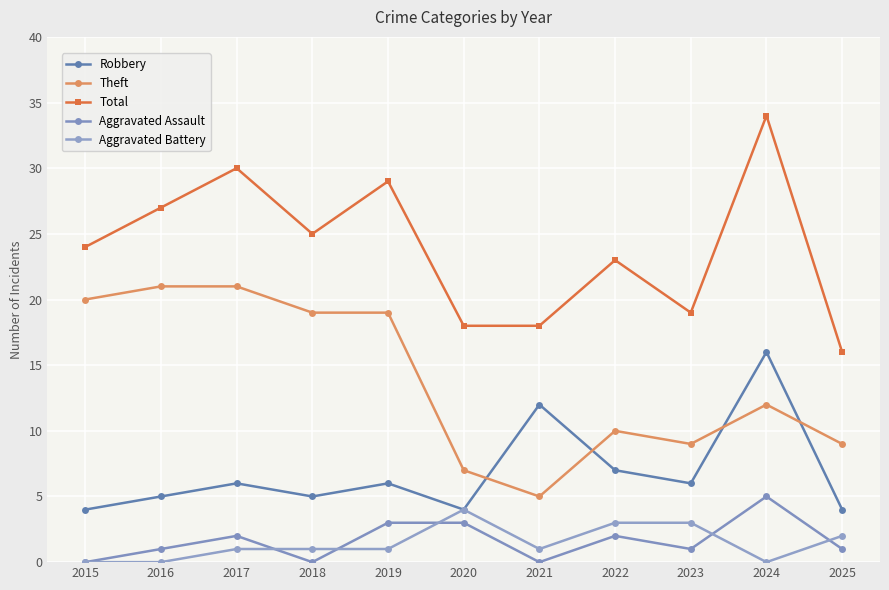

What is the difference between the maximum and minimum values in the Total series?

18